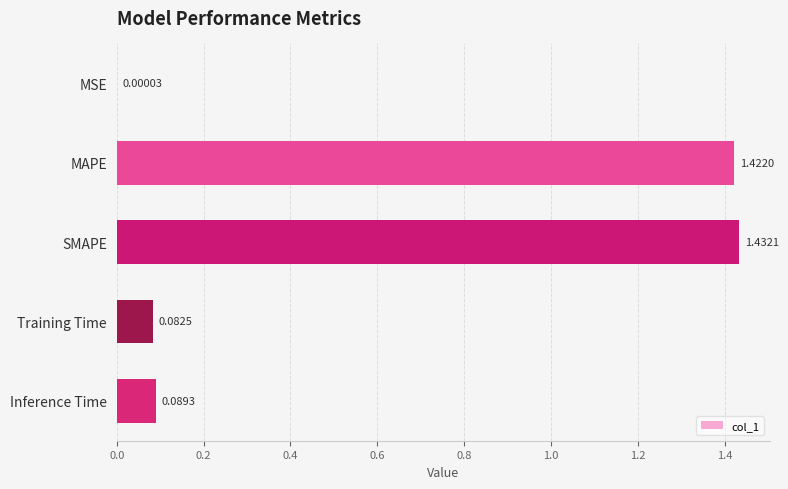

Which has a higher value, SMAPE or MAPE?

SMAPE